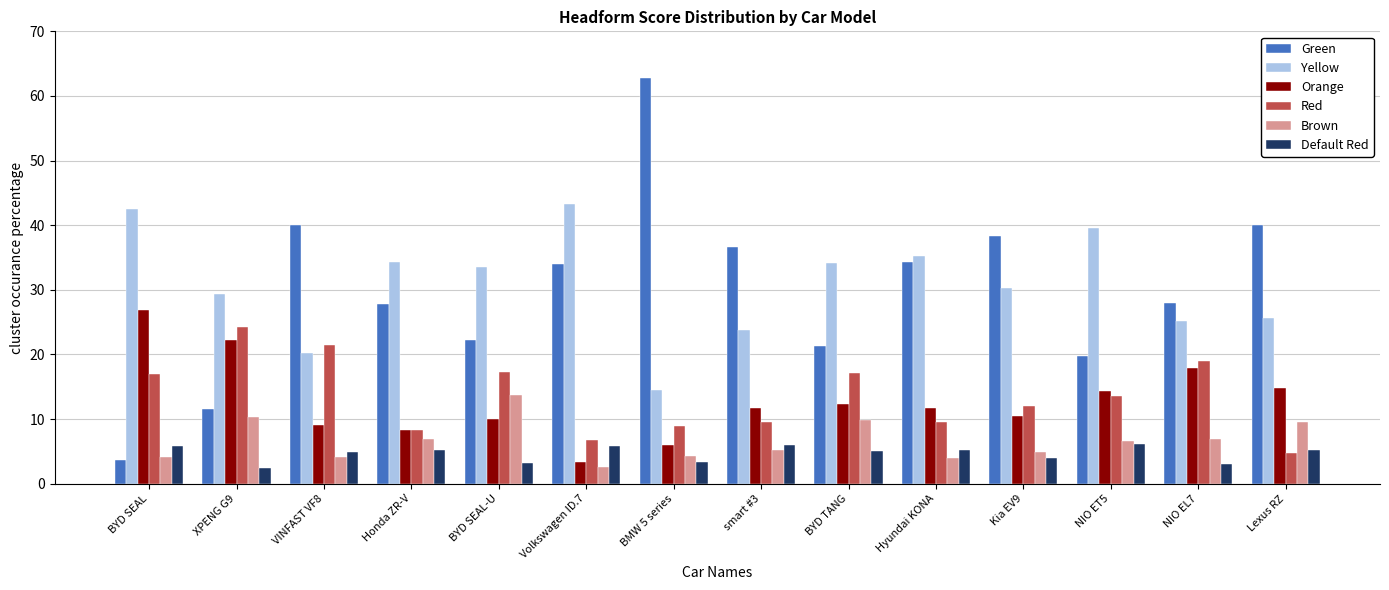

Is it true that Orange equals 22.2 at XPENG G9?

True